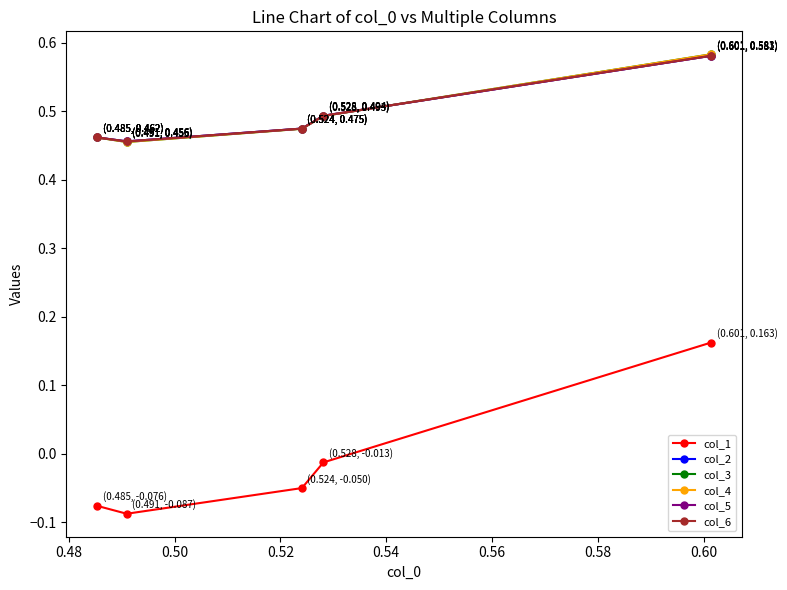

How many distinct data groups are displayed?

6